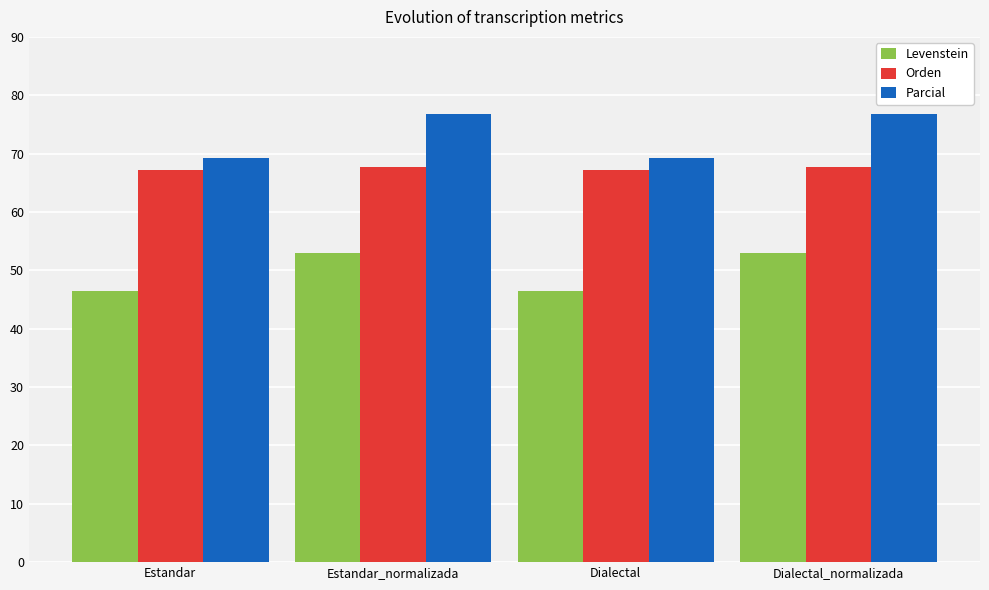

Rank the series at Dialectal from lowest to highest value.

Levenstein, Orden, Parcial